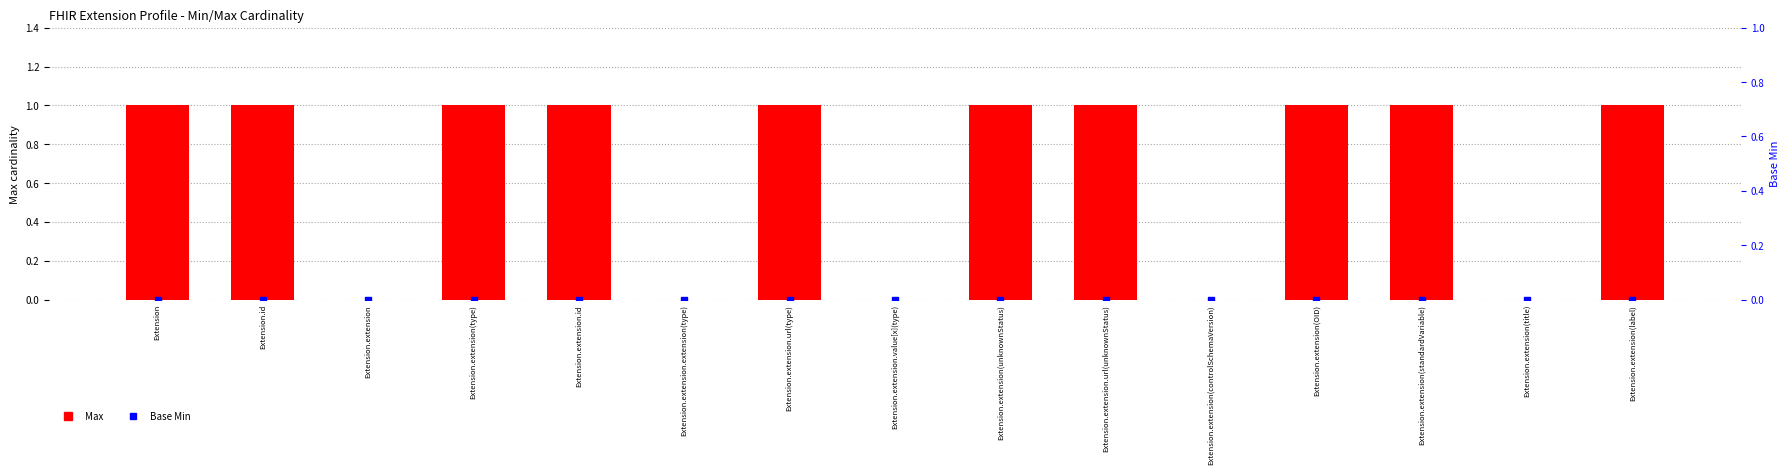

Is the value of Base Min at Extension.extension(label) greater than the value of Max at Extension.extension(title)?

No